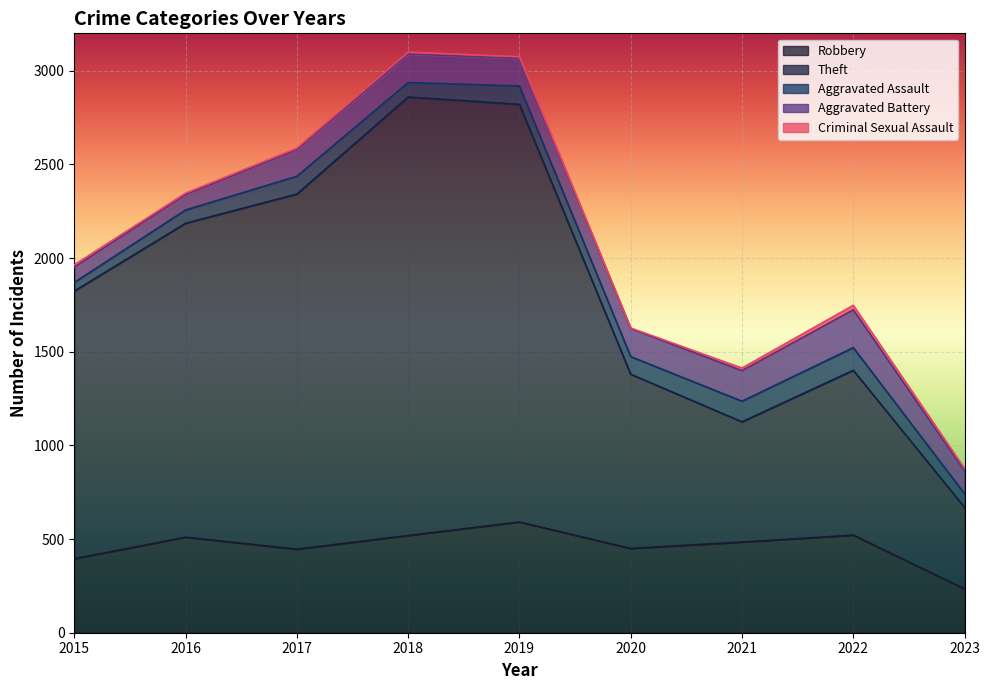

What is the difference between the Aggravated Battery values at 2023 and 2018?

30